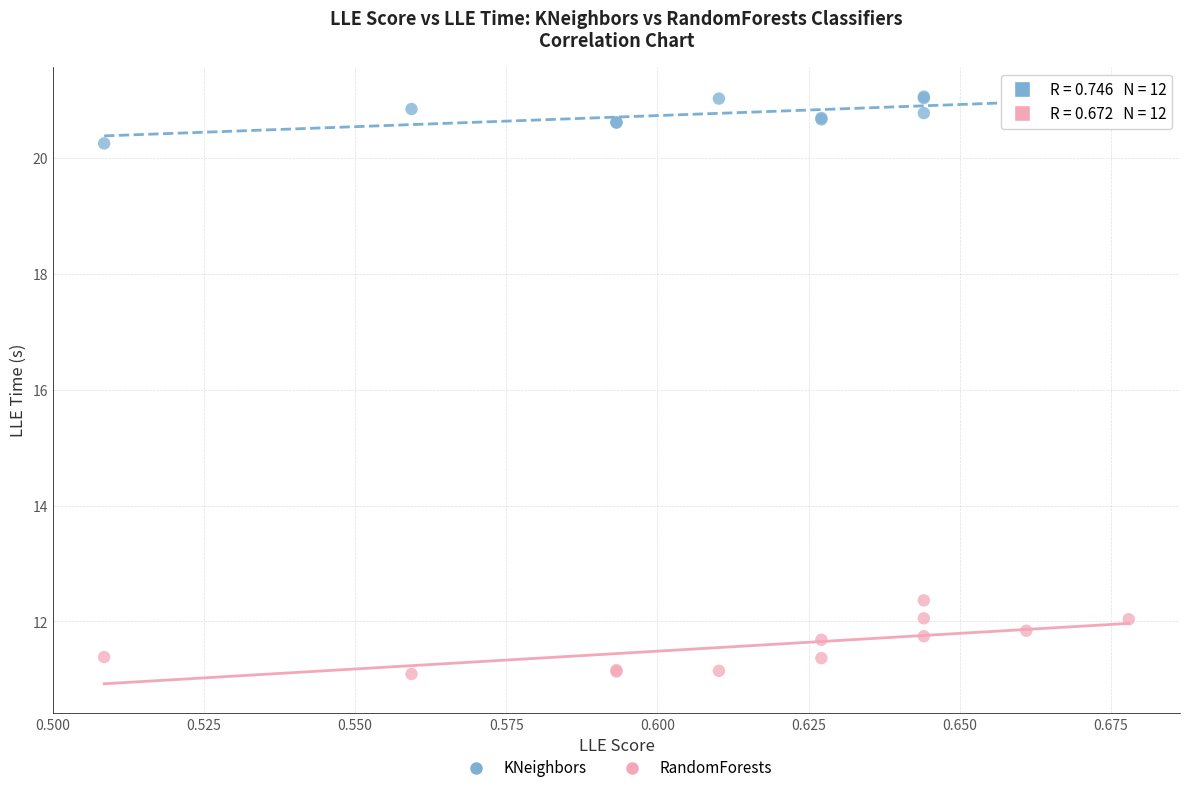

Which series has the widest spread of Y values?

RandomForests